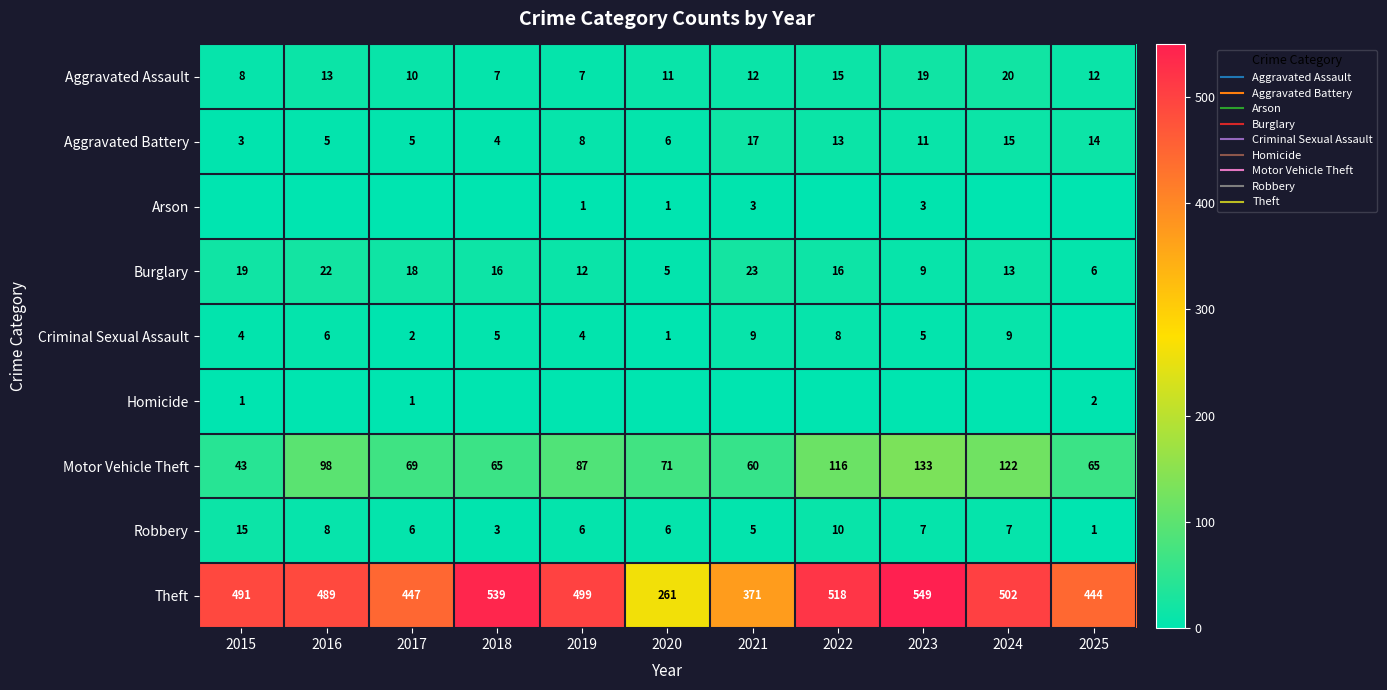

Rank the categories by Aggravated Battery value from lowest to highest.

2015, 2018, 2016, 2017, 2020, 2019, 2023, 2022, 2025, 2024, 2021